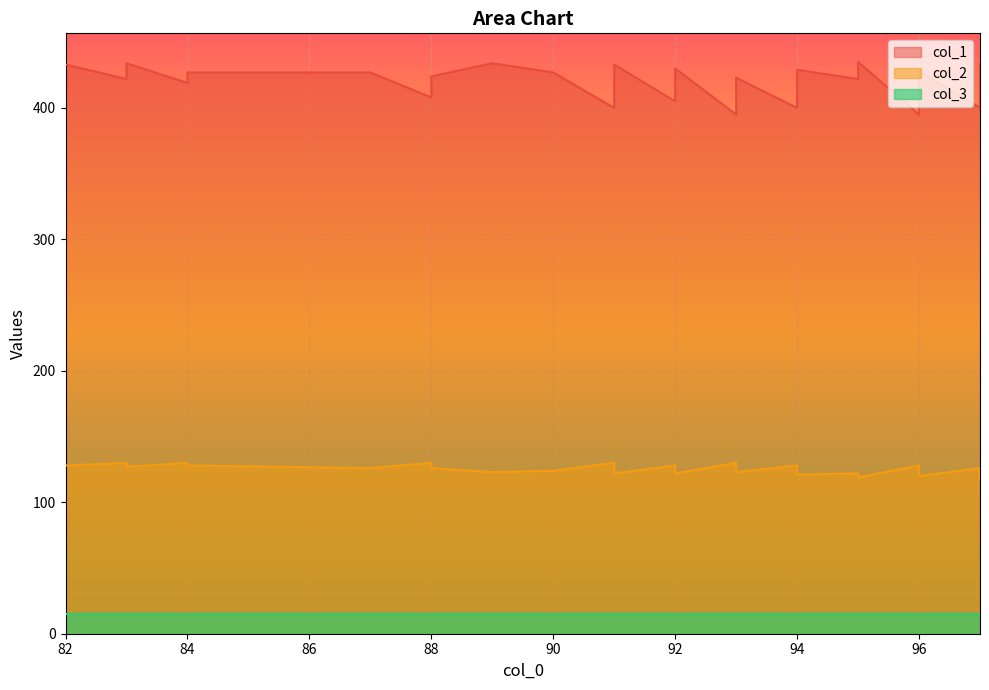

At which label does col_1 first exceed 421?

82